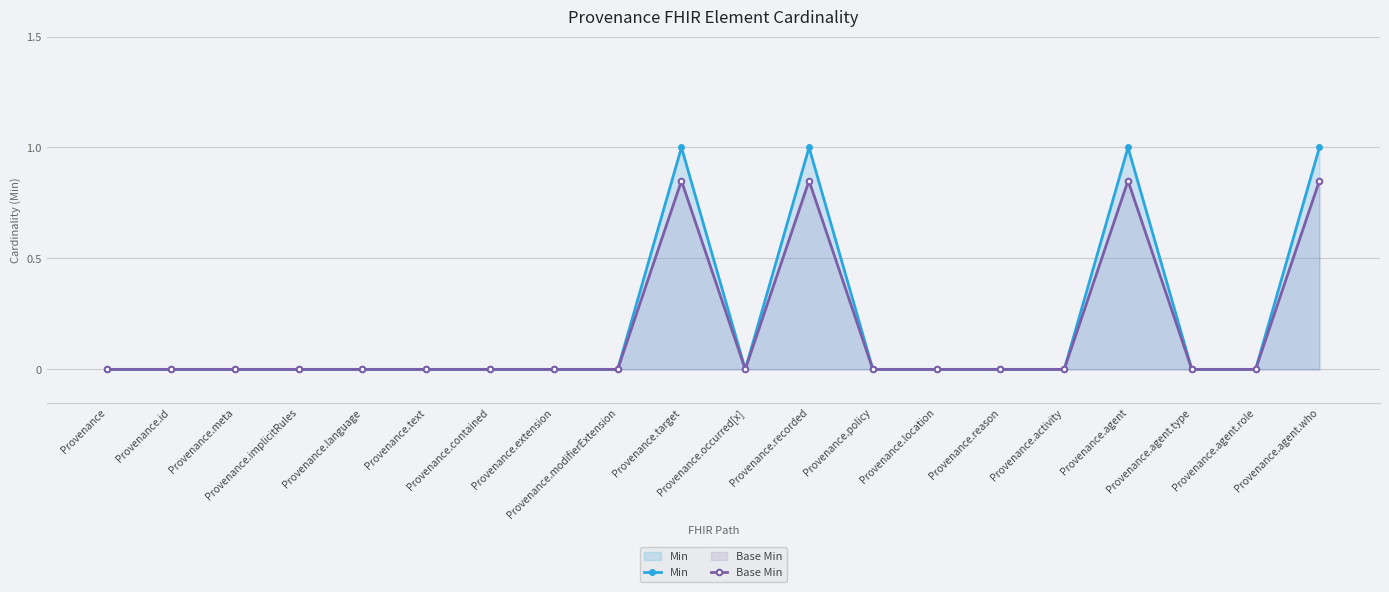

Rank the series by their average value, from lowest to highest.

Base Min, Min